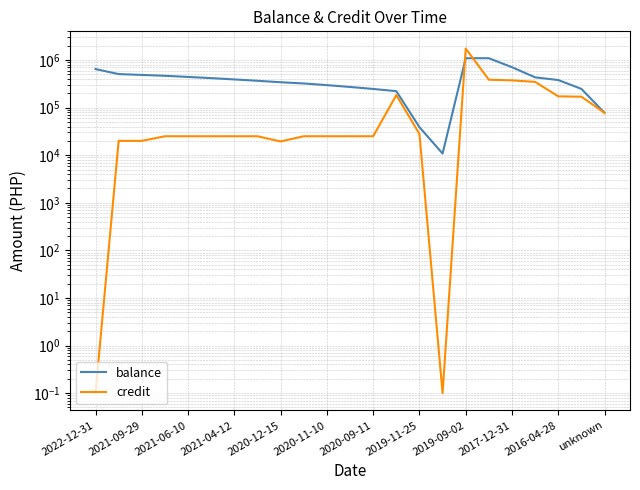

What are all the series names shown in the legend?

balance, credit